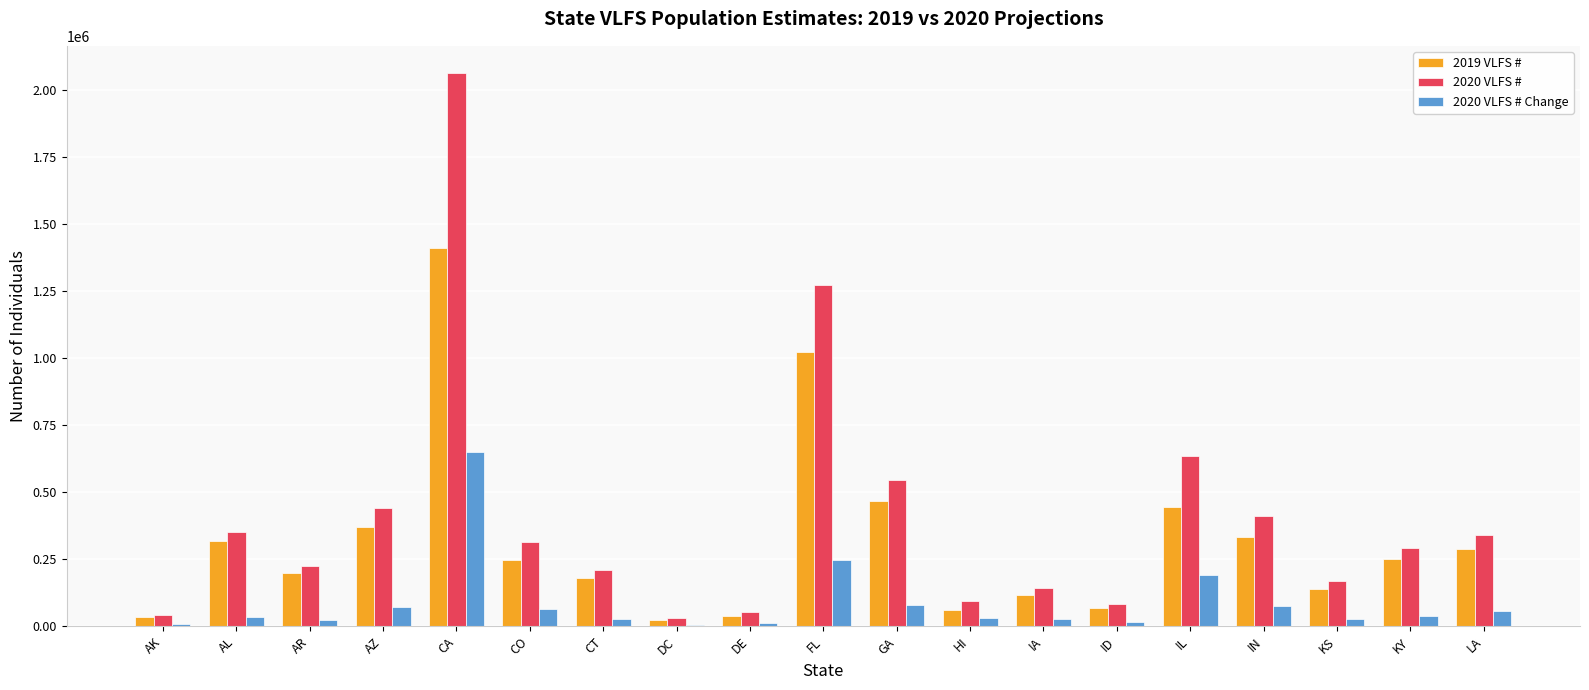

At which category is the sum across all series the highest?

CA